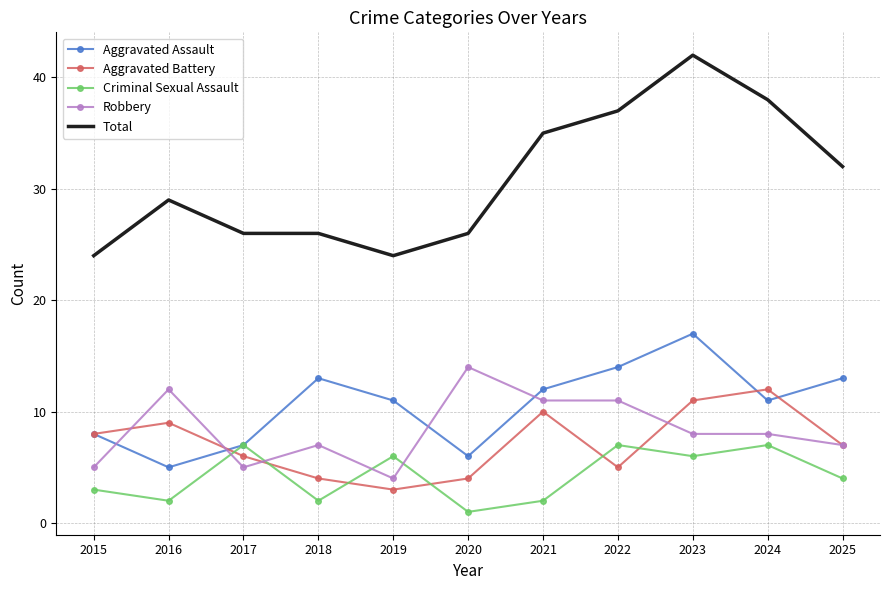

Where is Criminal Sexual Assault nearest to the value 4?

2025